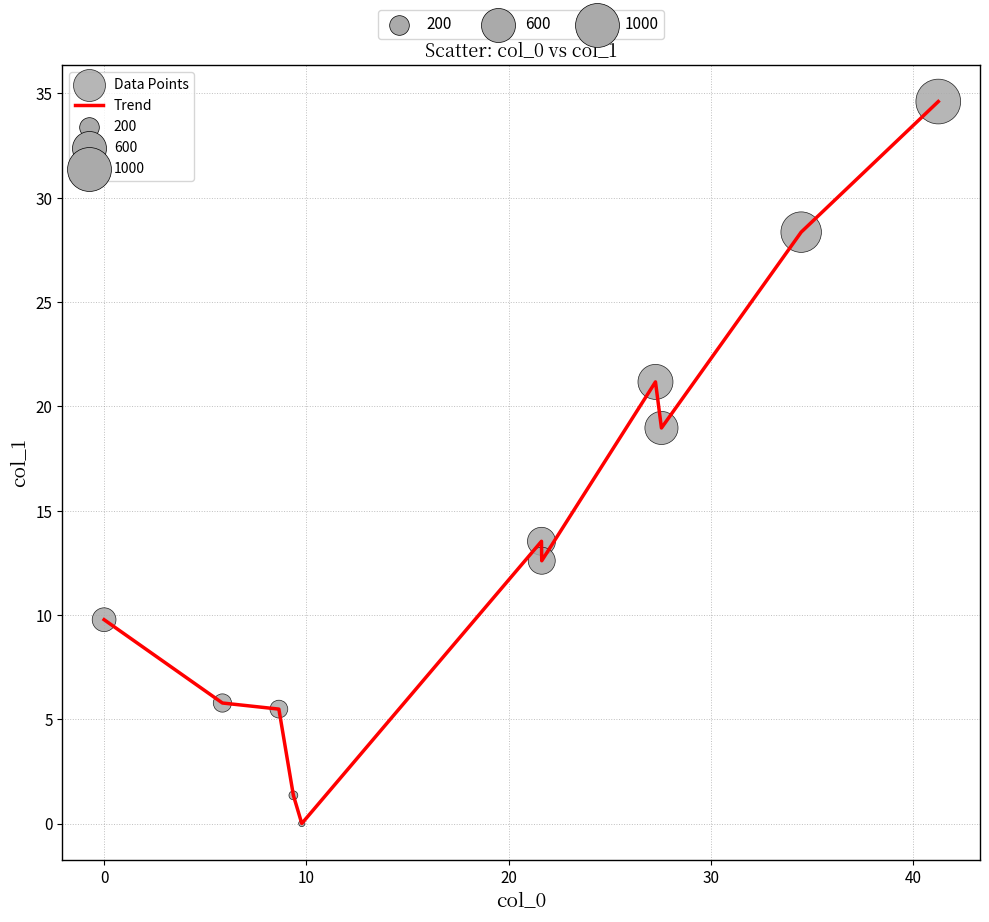

What is the difference between the maximum and minimum values?

34.6